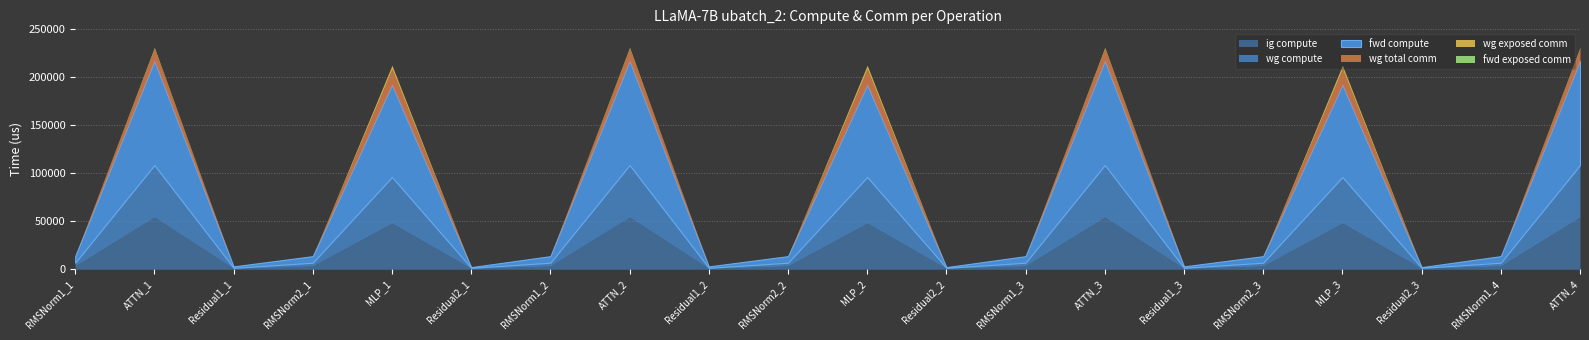

Does the chart display data point markers on the line(s)?

No